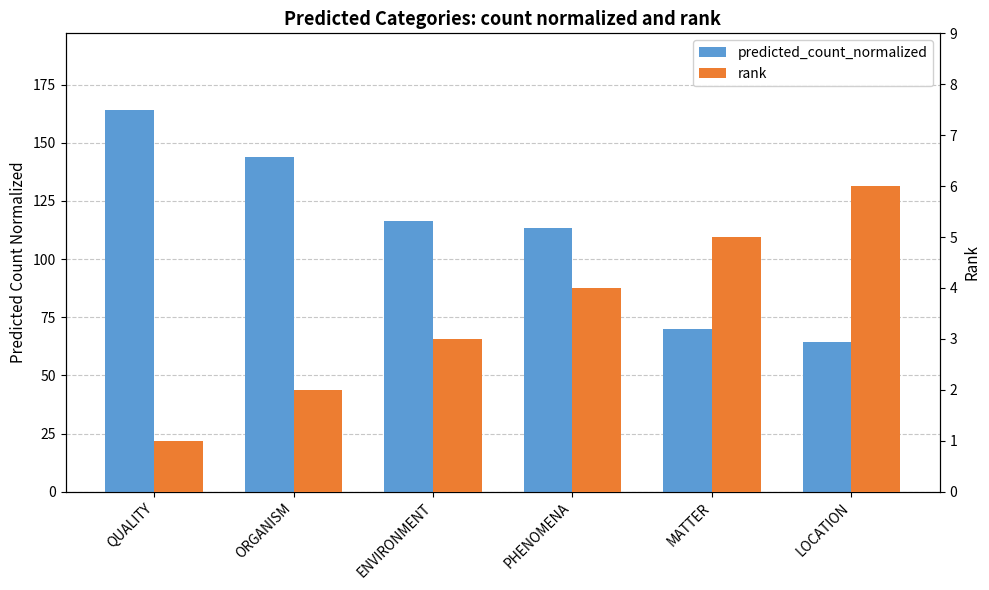

Which series has the largest range (max minus min)?

predicted_count_normalized